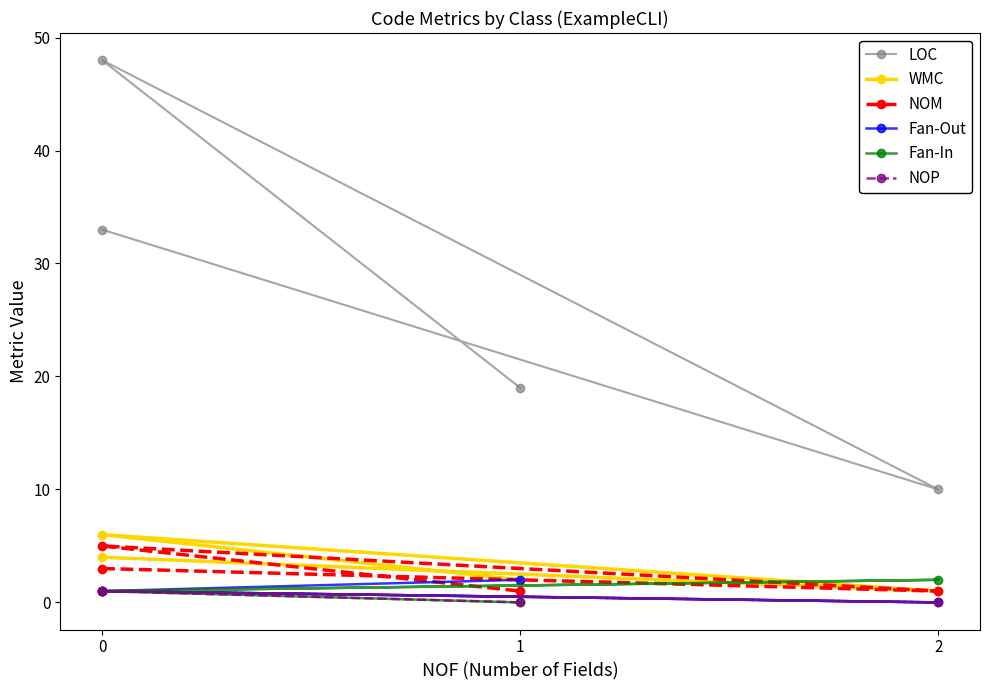

What are all the series names shown in the legend?

LOC, WMC, NOM, Fan-Out, Fan-In, NOP